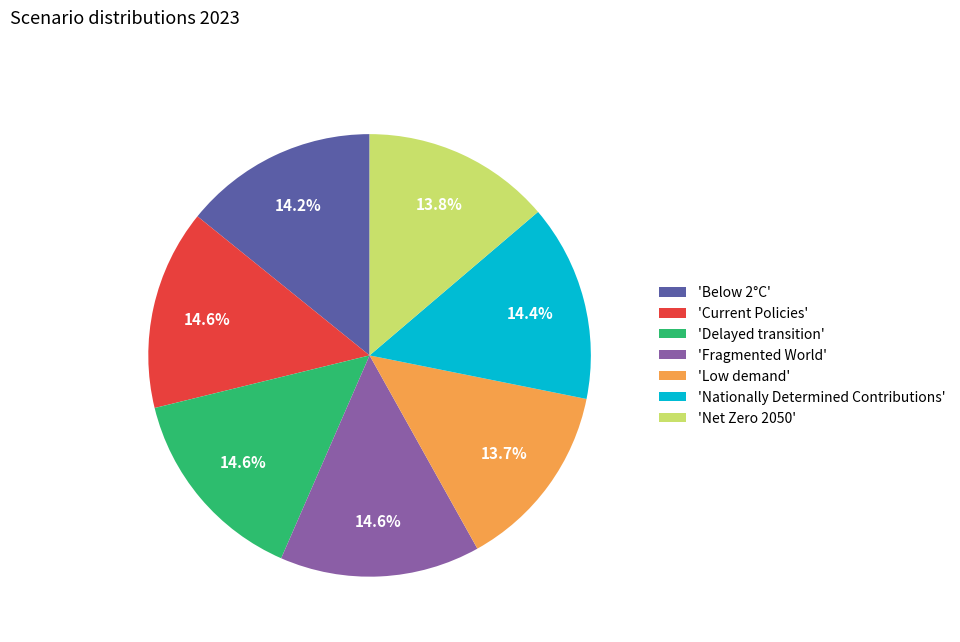

Count the number of slices in the pie.

7